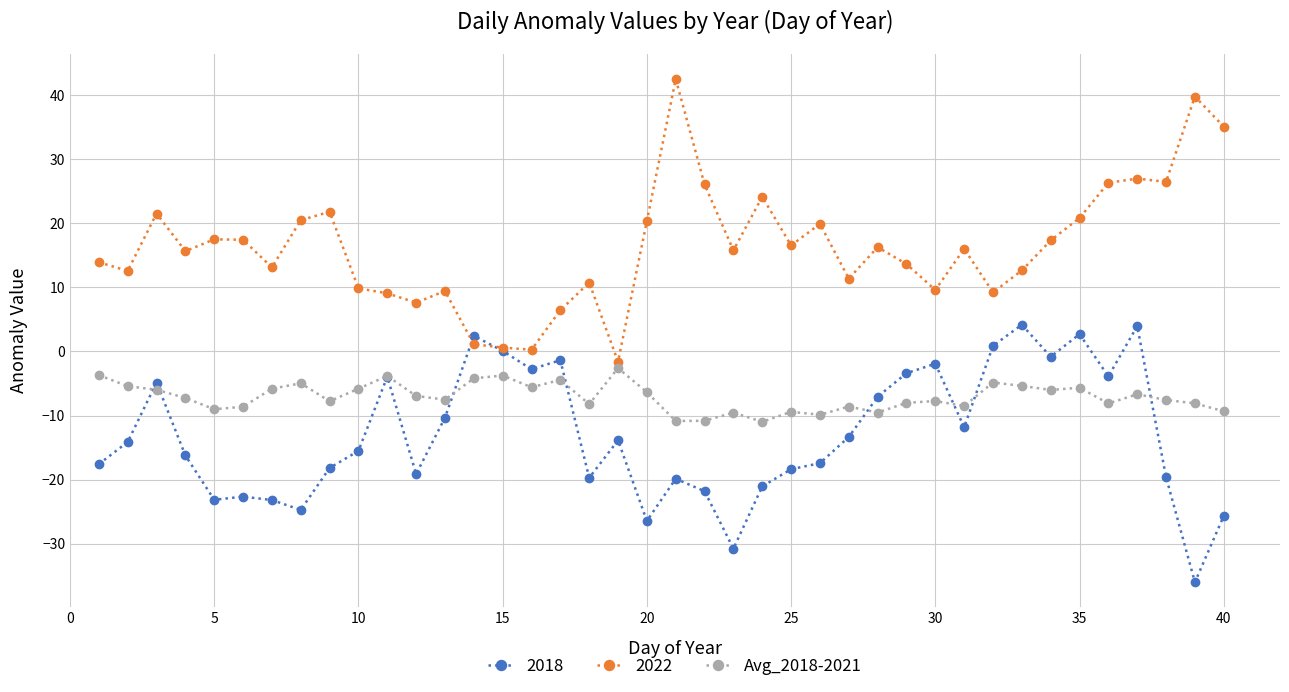

Count the number of categories in the chart.

40